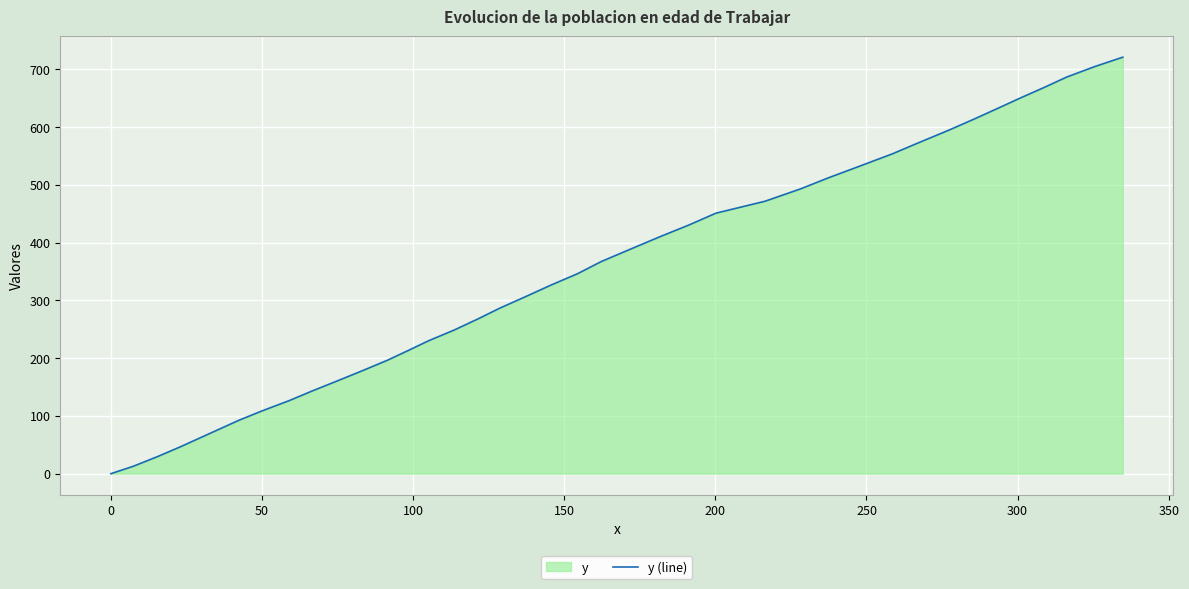

What is the difference between the second highest and second lowest values?

692.1